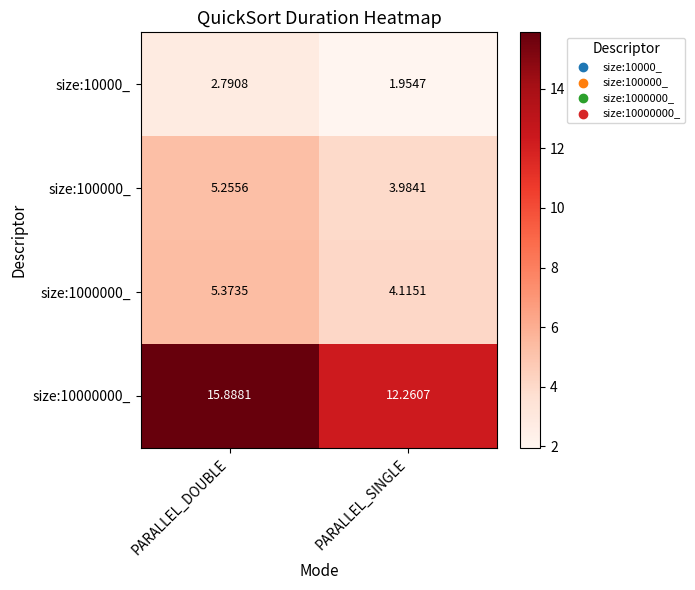

At which category is the sum across all series the highest?

PARALLEL_DOUBLE